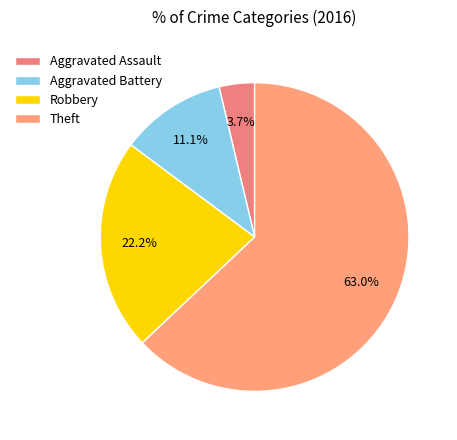

Which slice represents more than half of the pie?

Theft